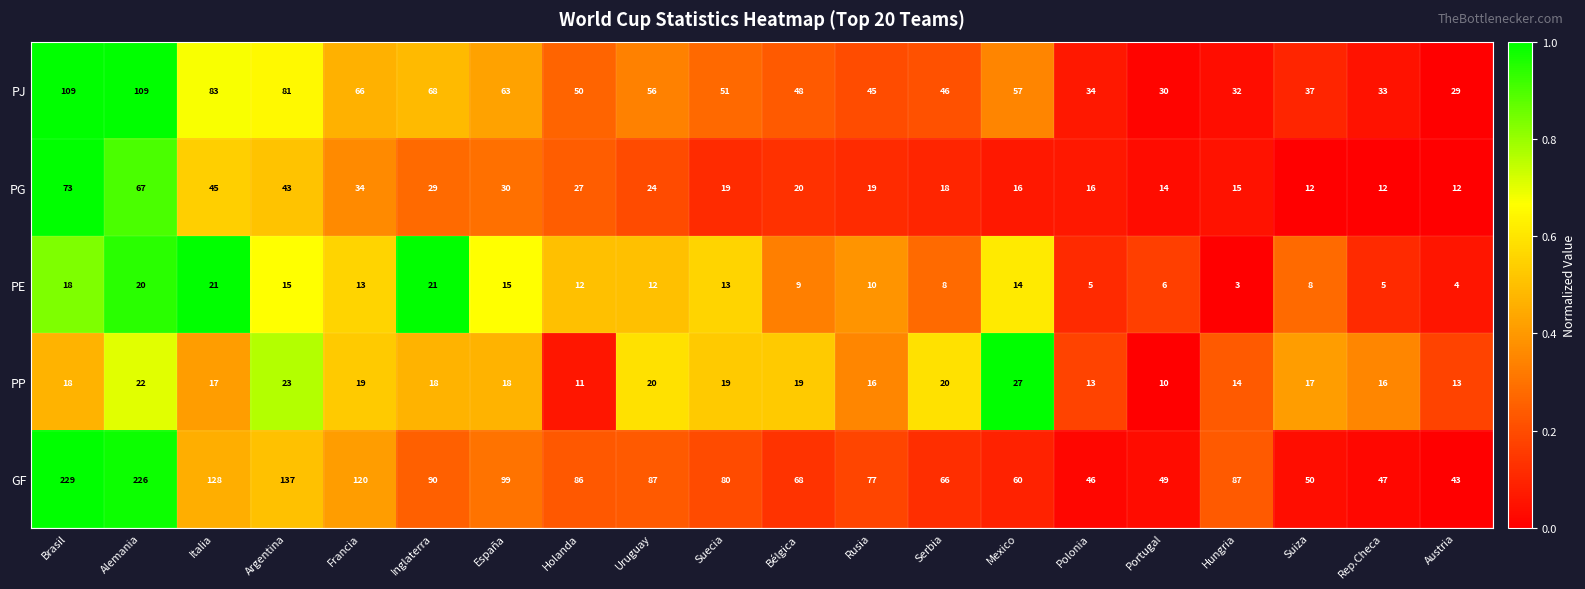

Between Portugal and Austria, which series saw the biggest shift?

GF